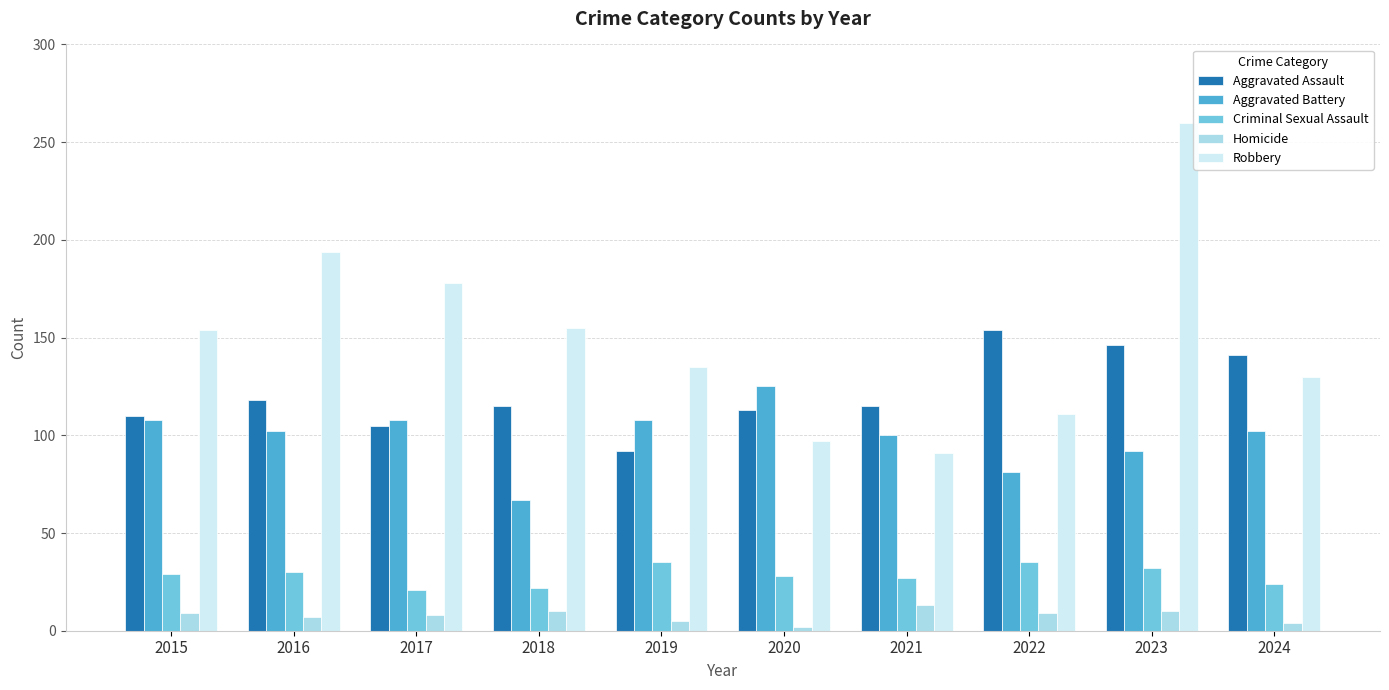

What is the difference between the highest and lowest values at 2015?

145